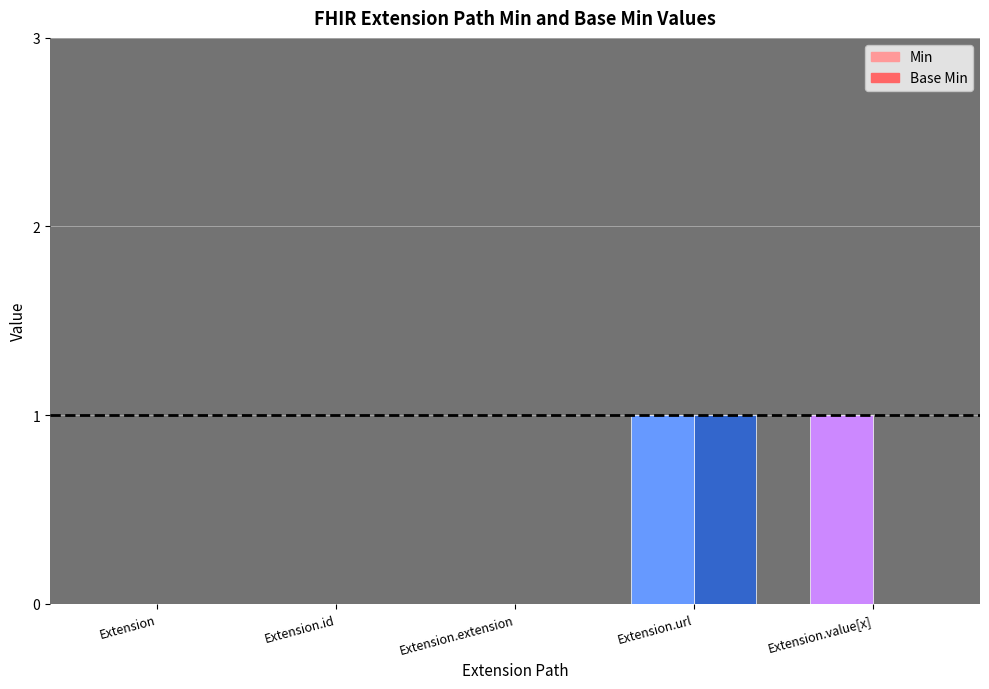

What is the highest value of the Base Min series?

1